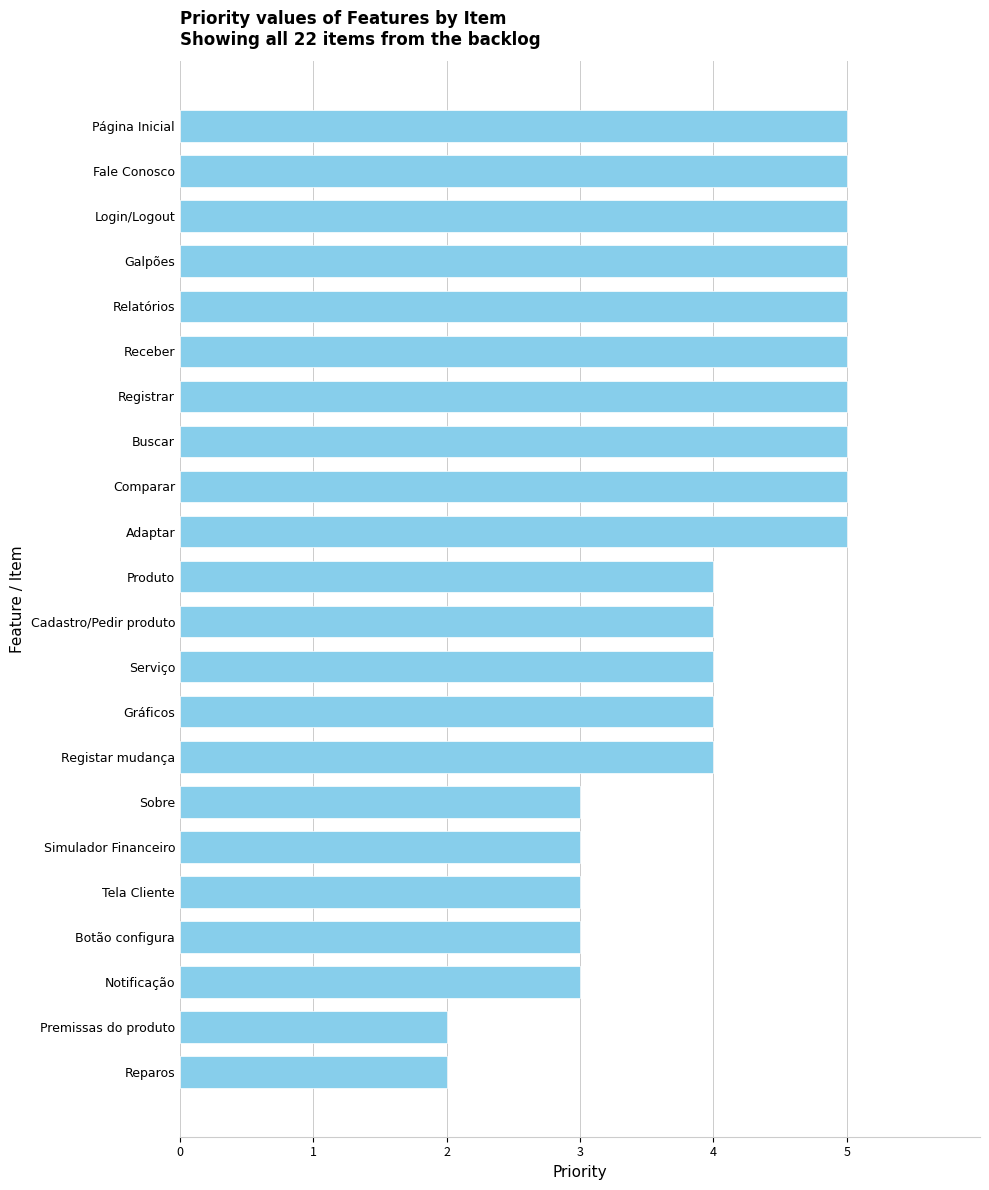

What is the sum of all values?

89